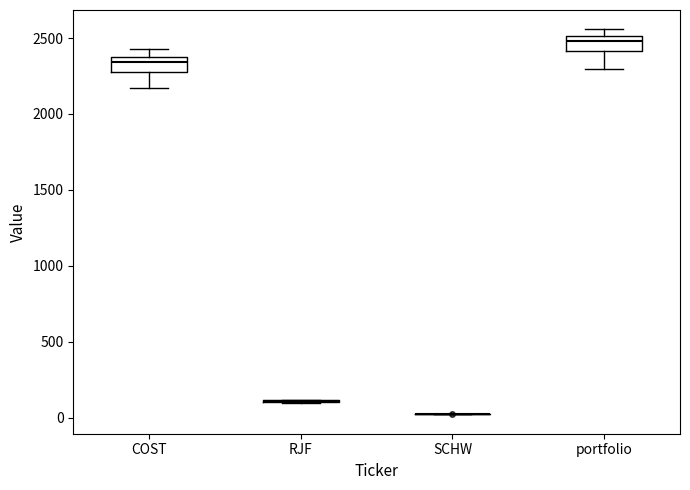

Reading left to right, read every box against the y-axis: the position of its median line, the range the box covers, and the ends of its whiskers. The values are not printed on the chart, so give them approximately, as read against the axis.

COST: median 2350 (just below the box's upper edge), box 2300 to 2350, whiskers 2150 to 2400
RJF: box collapsed to a line at 100, whiskers 100 to 100
SCHW: box collapsed to a line at 50, whiskers 0 to 50
portfolio: median 2500 (just below the box's upper edge), box 2400 to 2500, whiskers 2300 to 2550